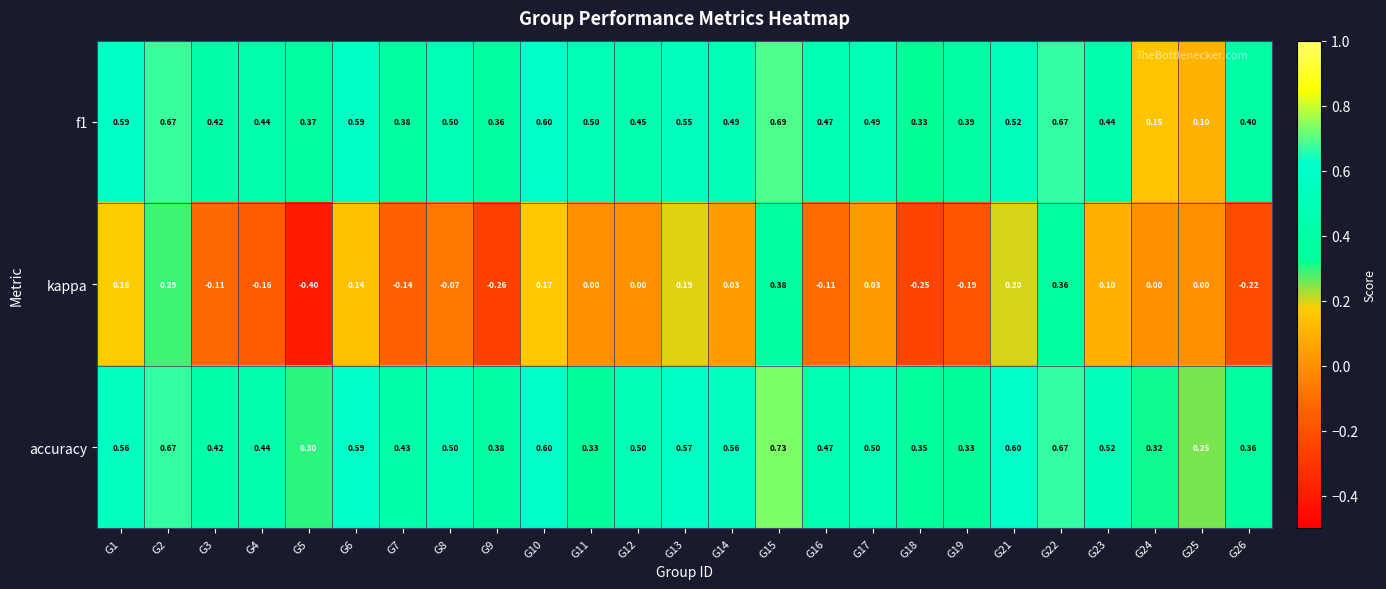

Is the value of accuracy at G19 greater than the value of kappa at G3?

Yes